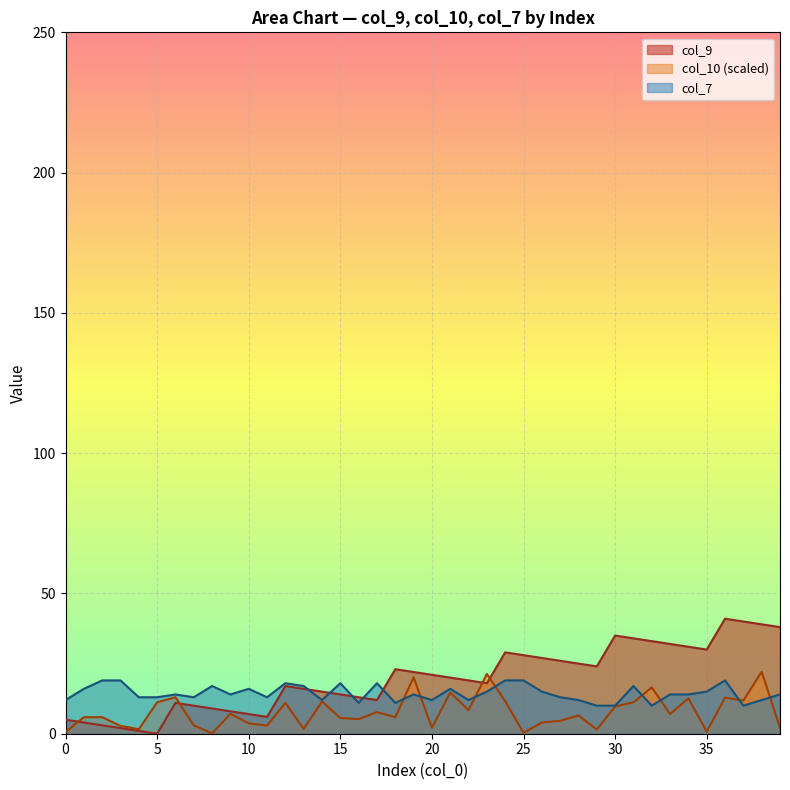

What is the difference between the maximum and minimum values in the col_10 series?

22.0